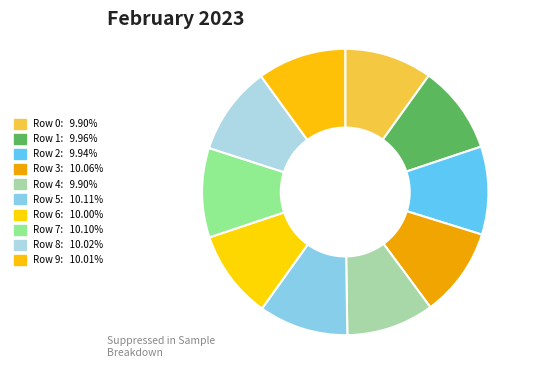

To the nearest percent, what is the average slice percentage?

10%